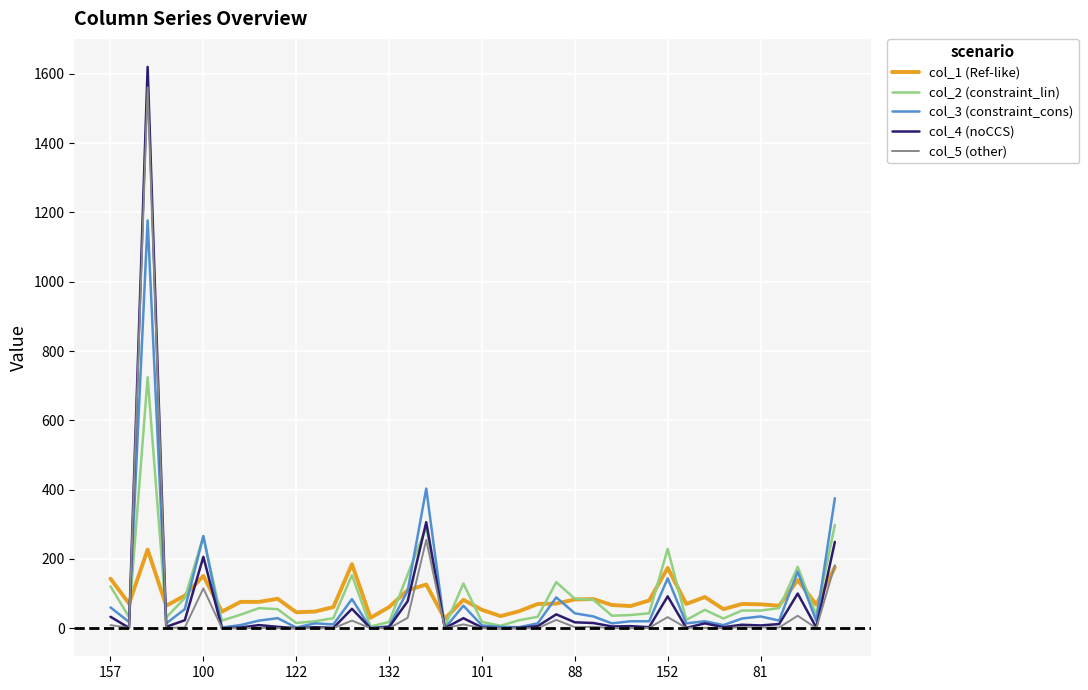

Which series has the largest range (max minus min)?

col_4 (noCCS)